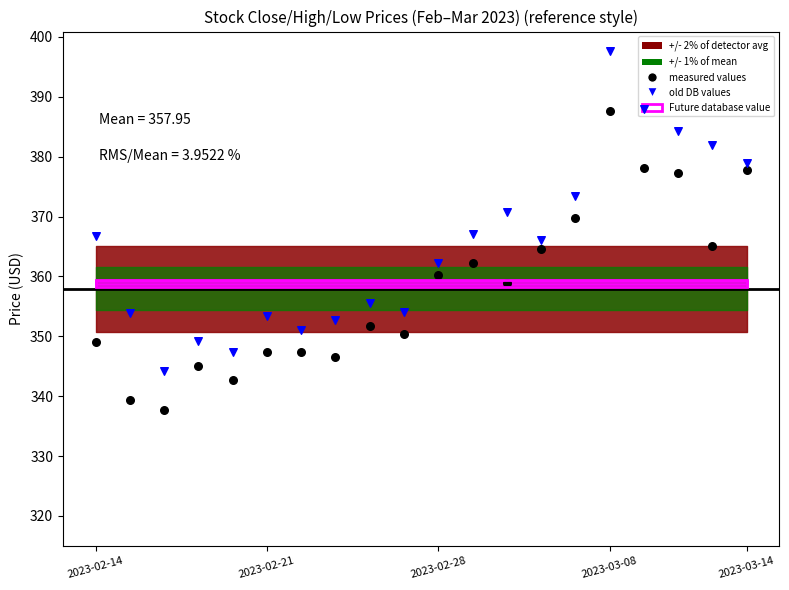

Which series reaches the minimum Y coordinate?

measured values